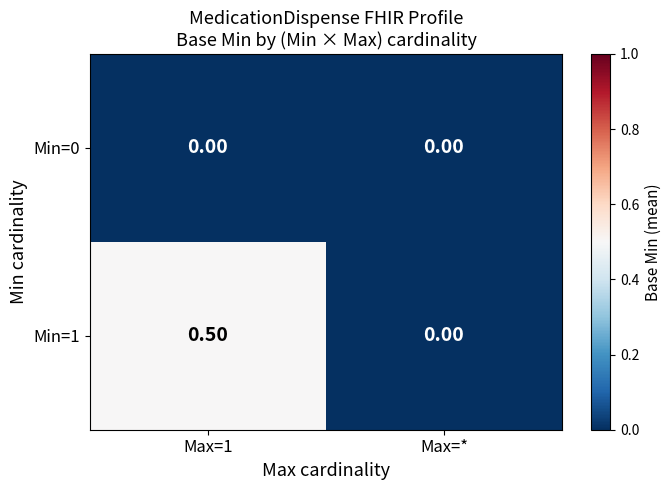

At Max=1, list the series in order from smallest to largest.

Min=0, Min=1